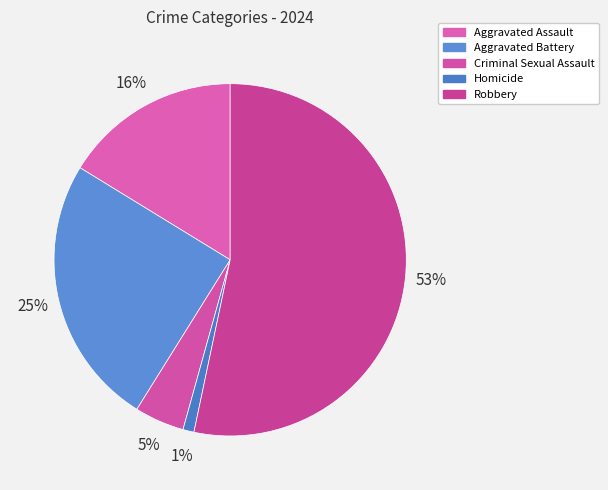

How many slices are in this pie chart?

5